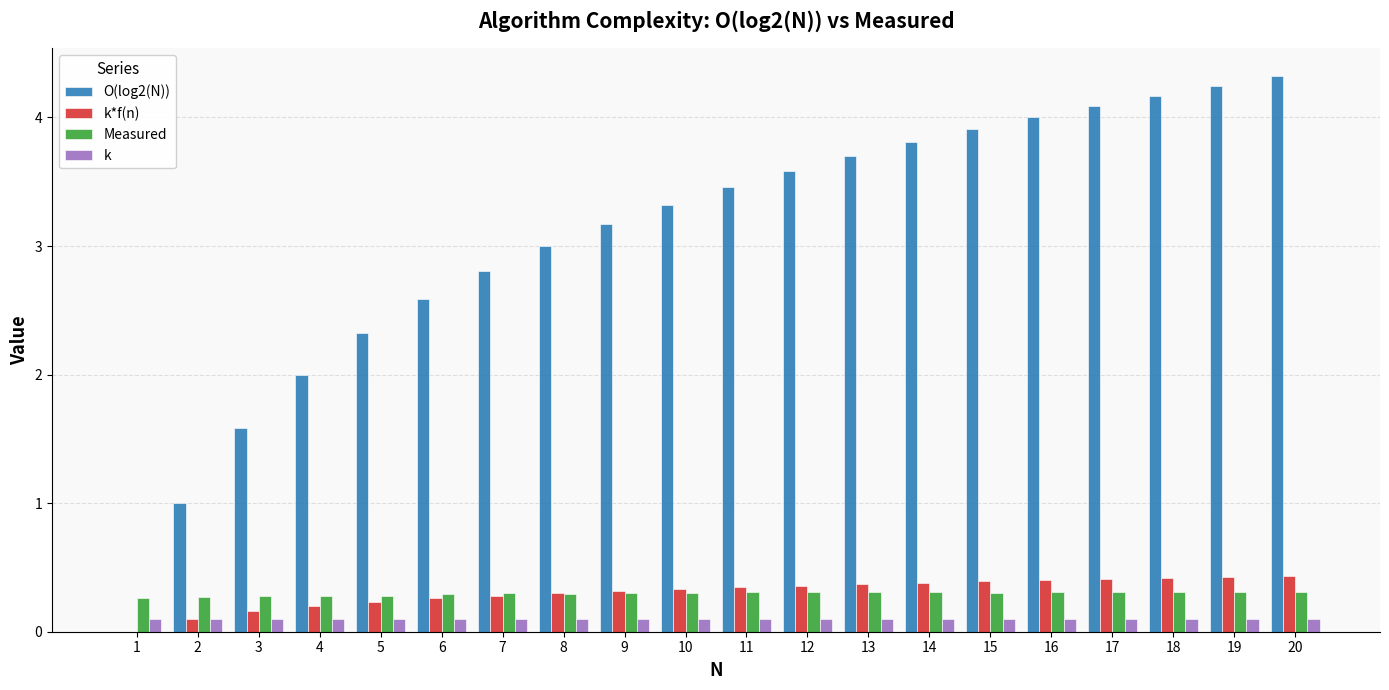

The O(log2(N)) series shows 3.7 at 13. True or false?

True